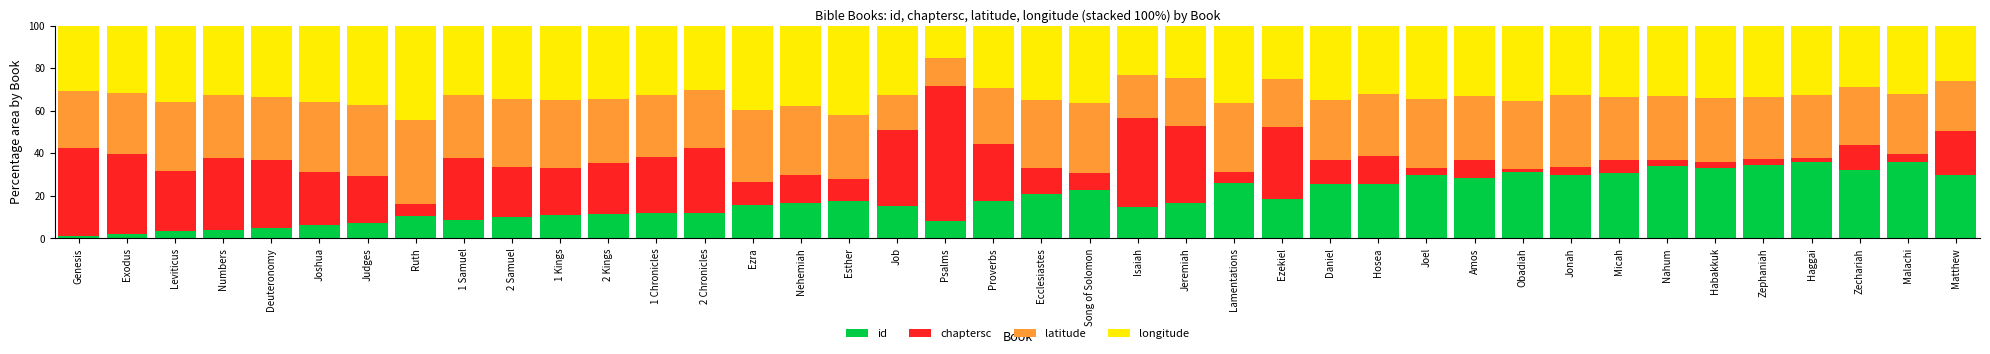

What is the total value across all series at Lamentations?

100.0